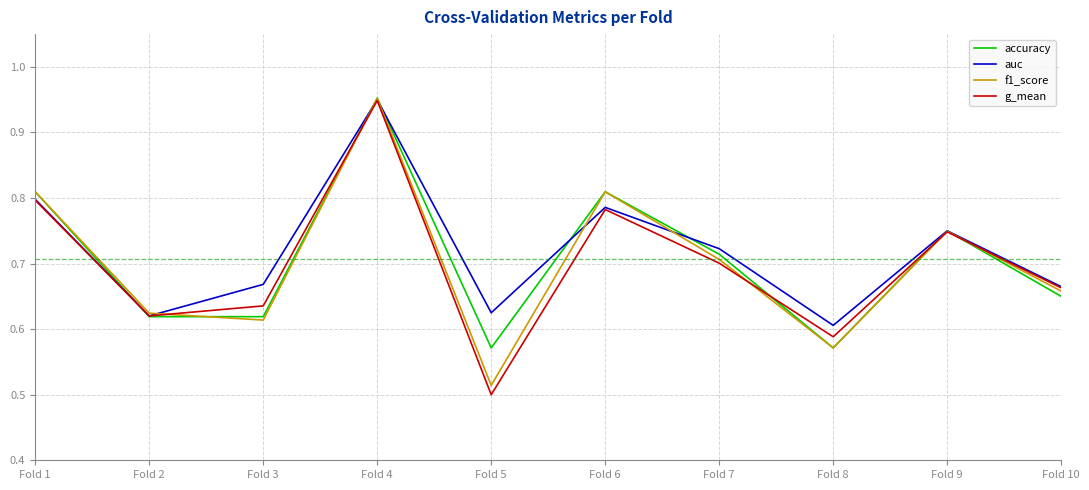

At how many categories does at least one series exceed 0?

10